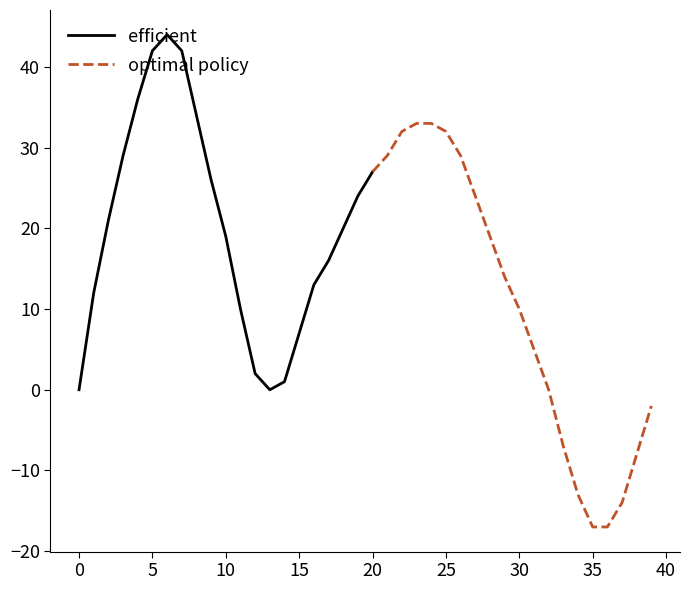

What is the sum of the values at 2 and 18?

41